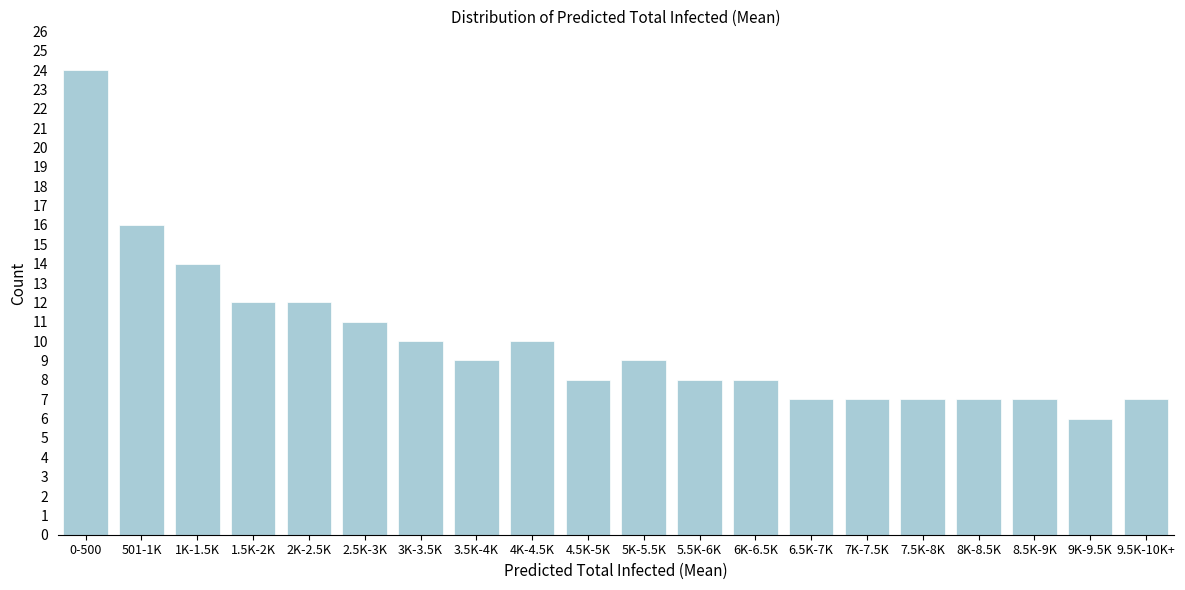

Reading left to right, list all the values displayed in this chart.

24	16	14	12	12	11	10	9	10	8	9	8	8	7	7	7	7	7	6	7